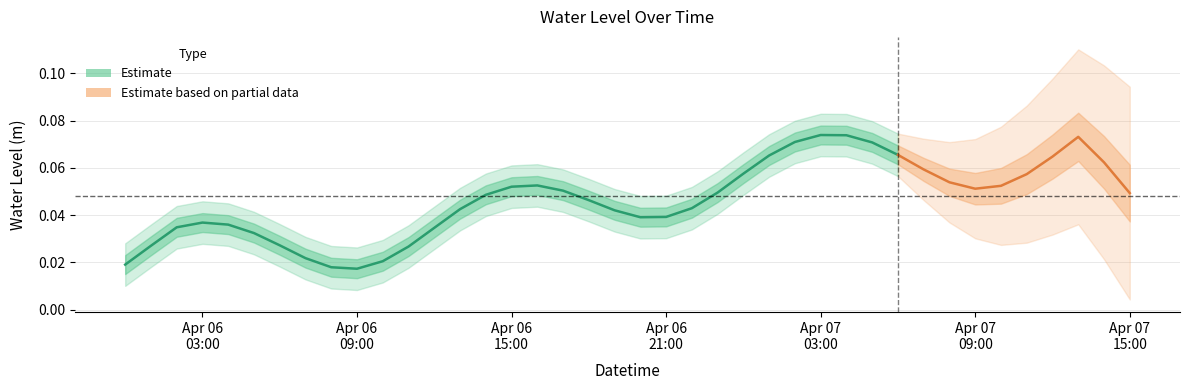

Count the values in the range 0 to 1.

31